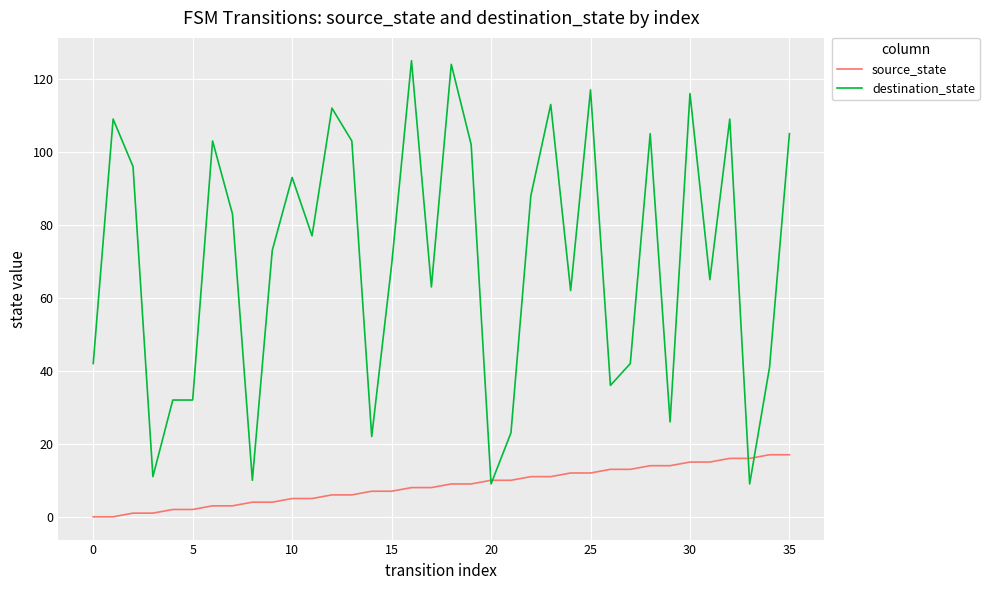

Which series has the widest spread of values?

destination_state